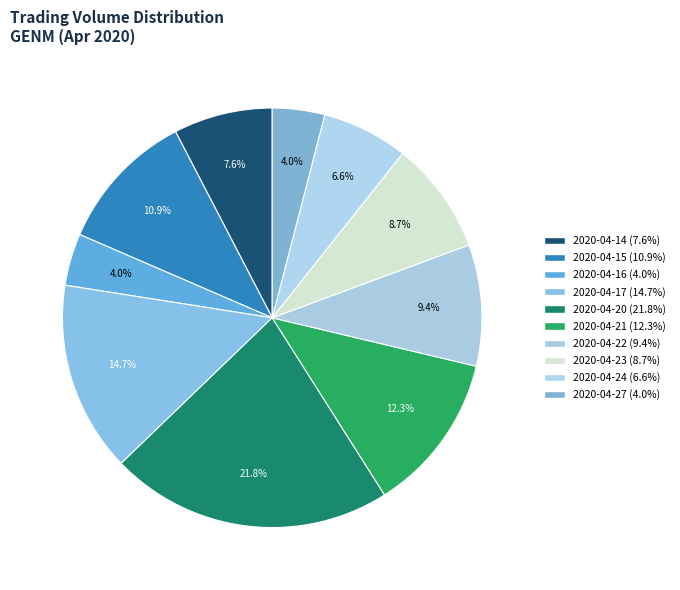

To the nearest percent, what is the average slice percentage?

10%